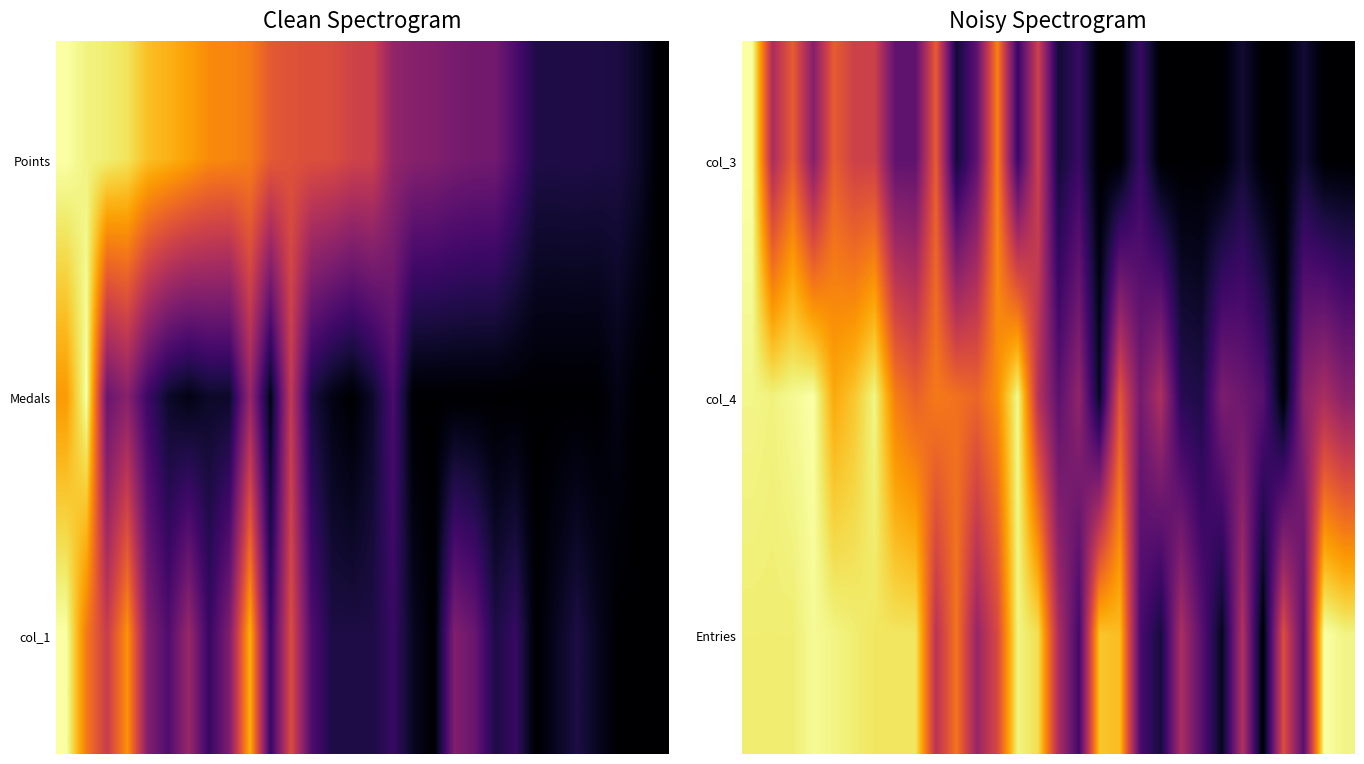

What is the greatest value displayed?

1.0